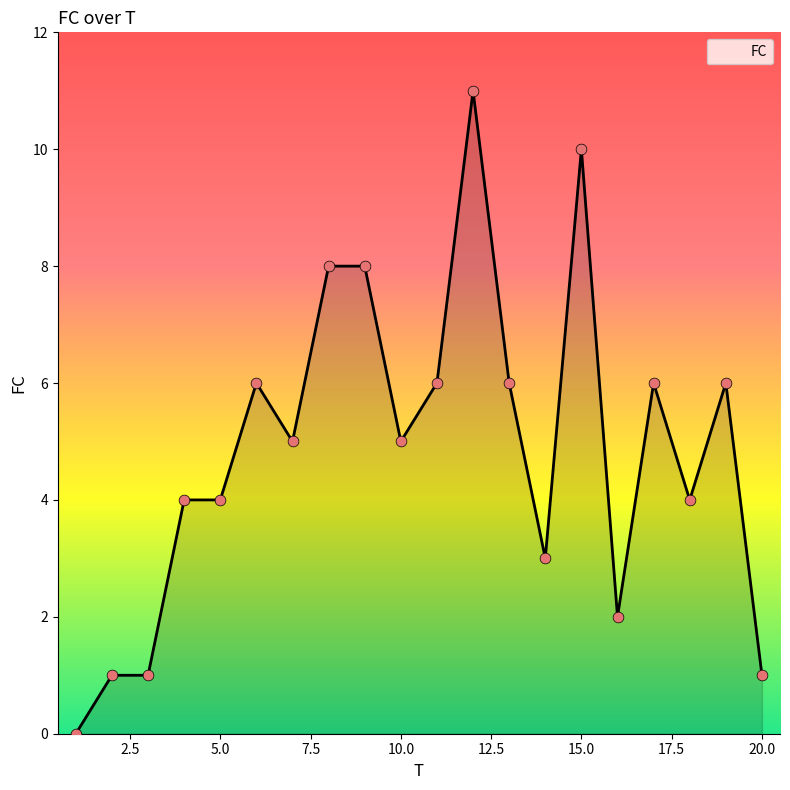

What is the difference between the maximum and minimum values?

11